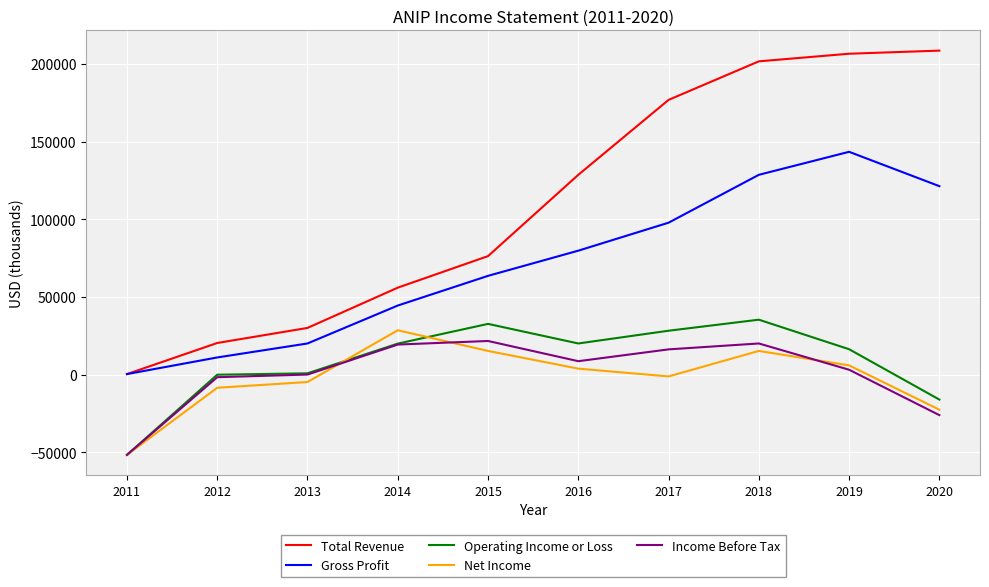

Count the number of categories in the chart.

10